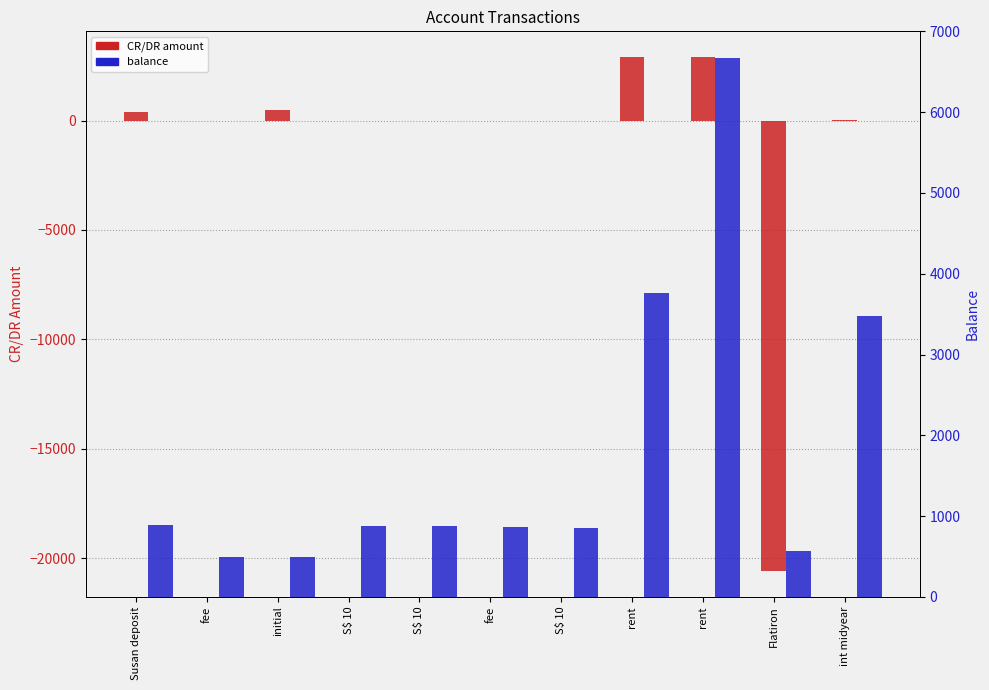

Rank the series by their average value, from highest to lowest.

balance, CR/DR